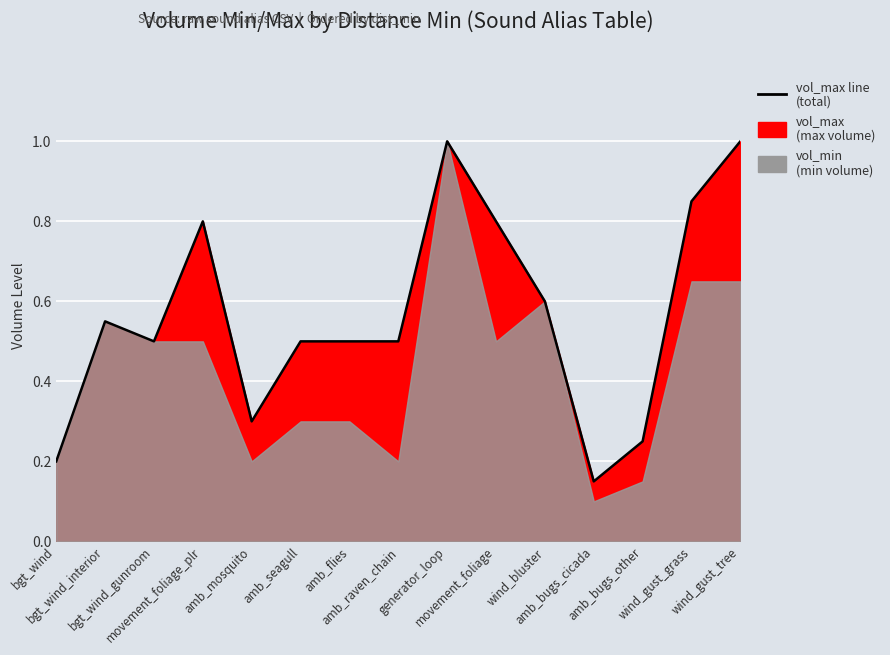

What is the difference between the maximum and minimum values?

0.8